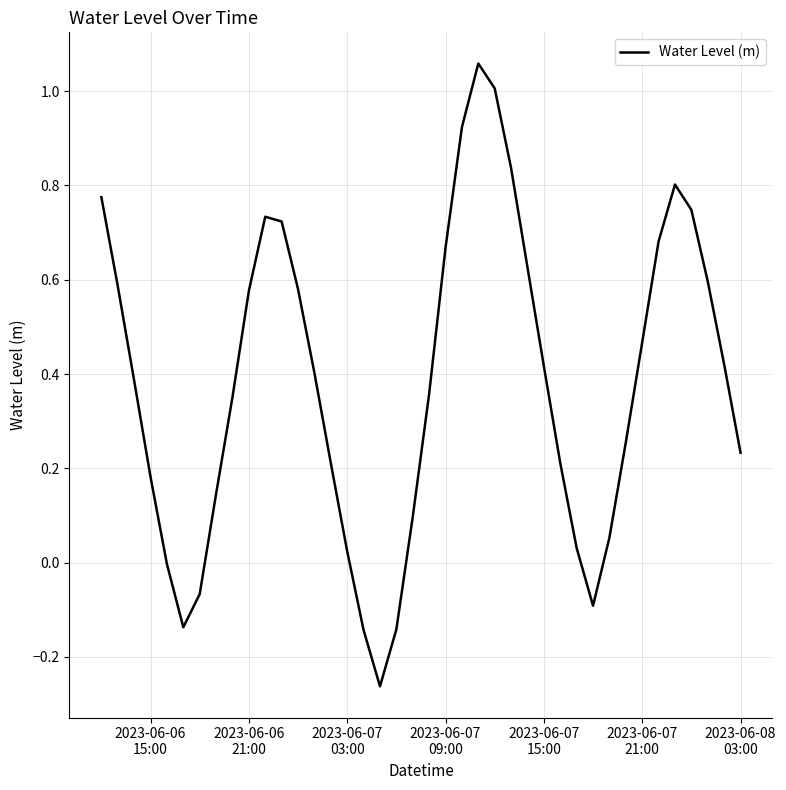

How many lines are shown in the chart?

1